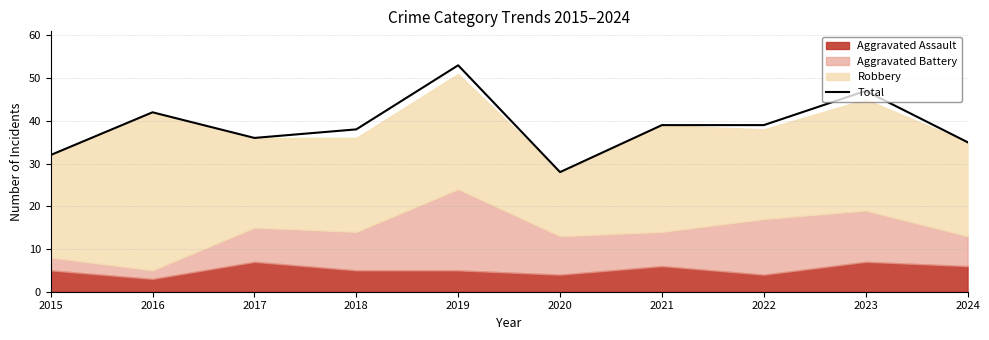

What is the value of the 6th point from the left?

28